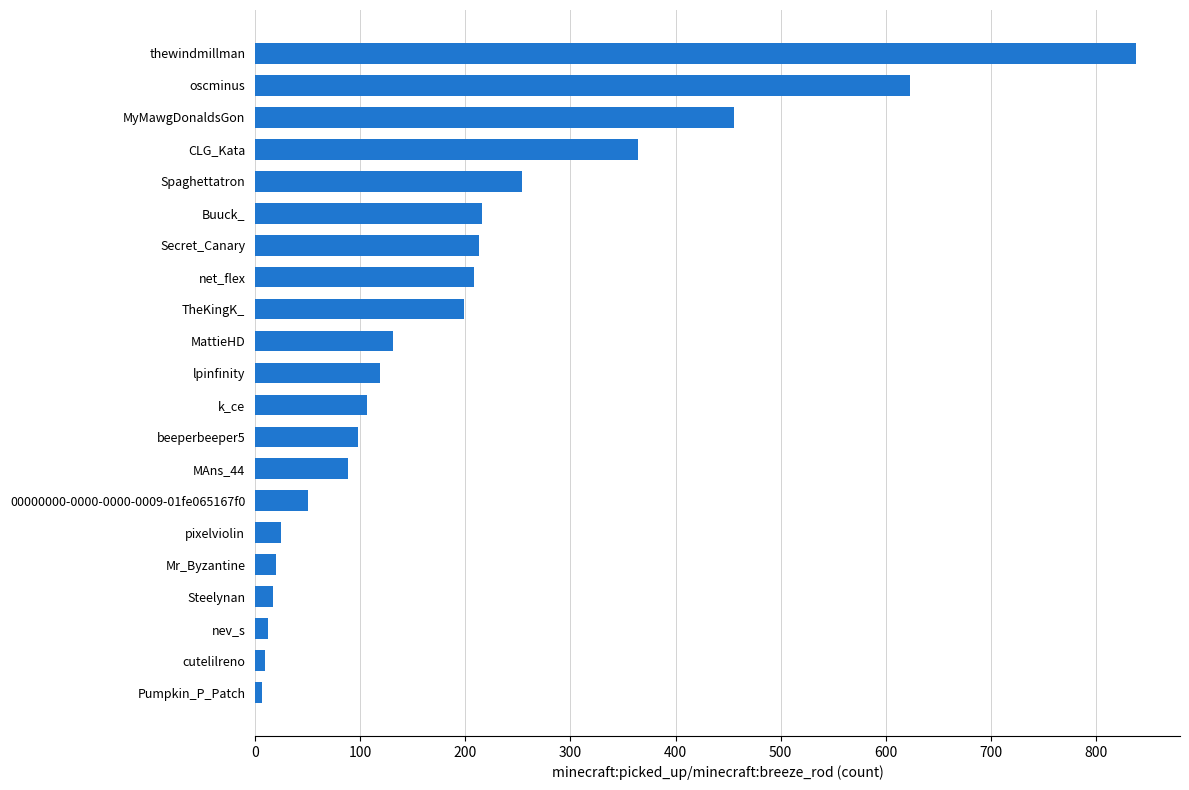

Which label corresponds to the largest value in the chart?

thewindmillman